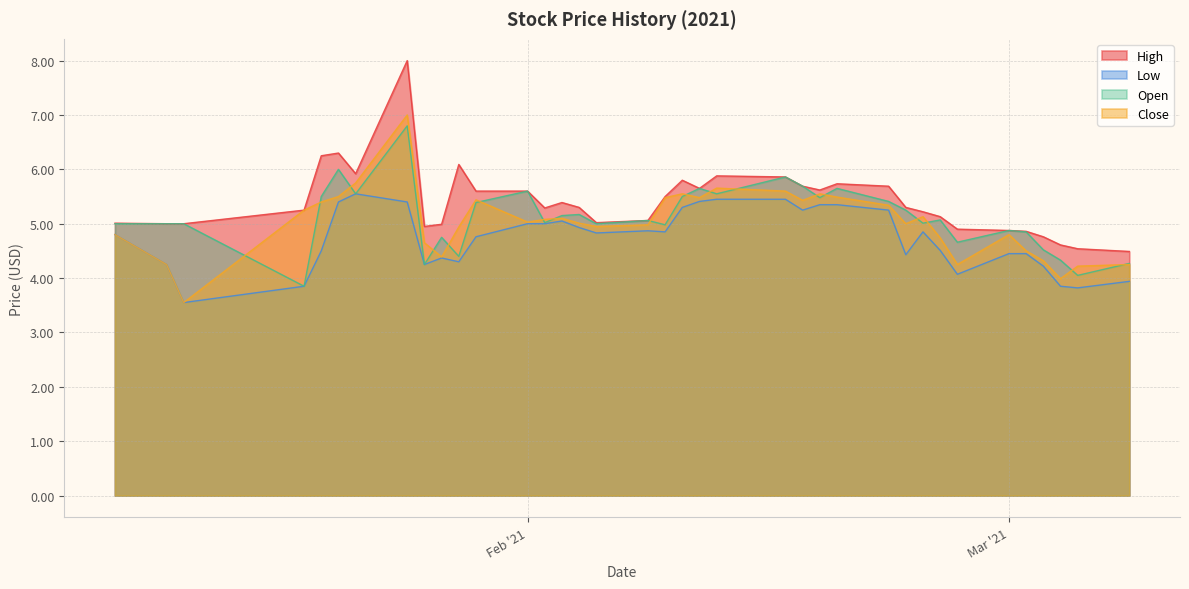

What is the value of the Close point at the 1st from the left?

4.8